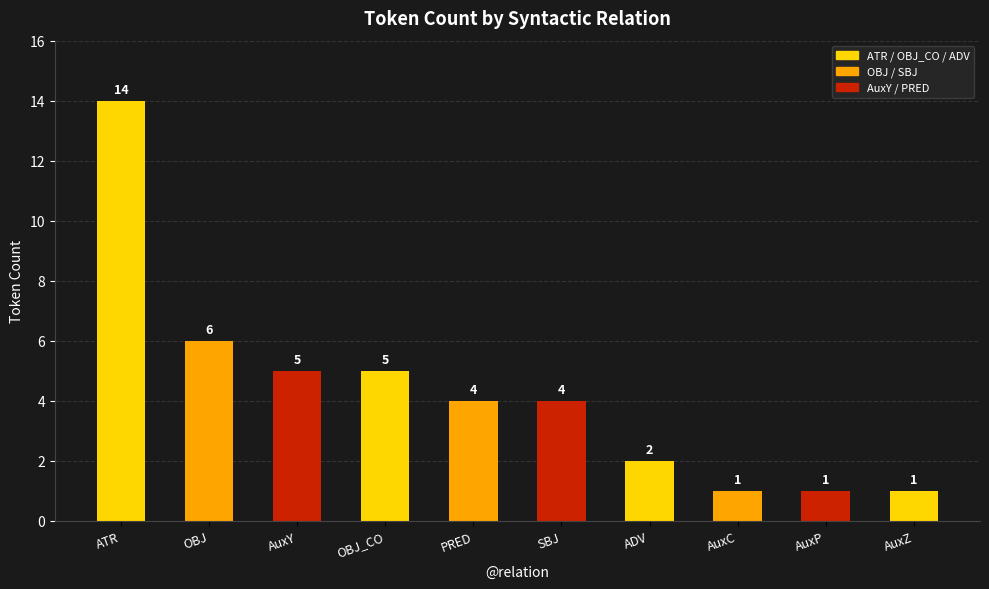

Which has a higher value, OBJ_CO or AuxC?

OBJ_CO